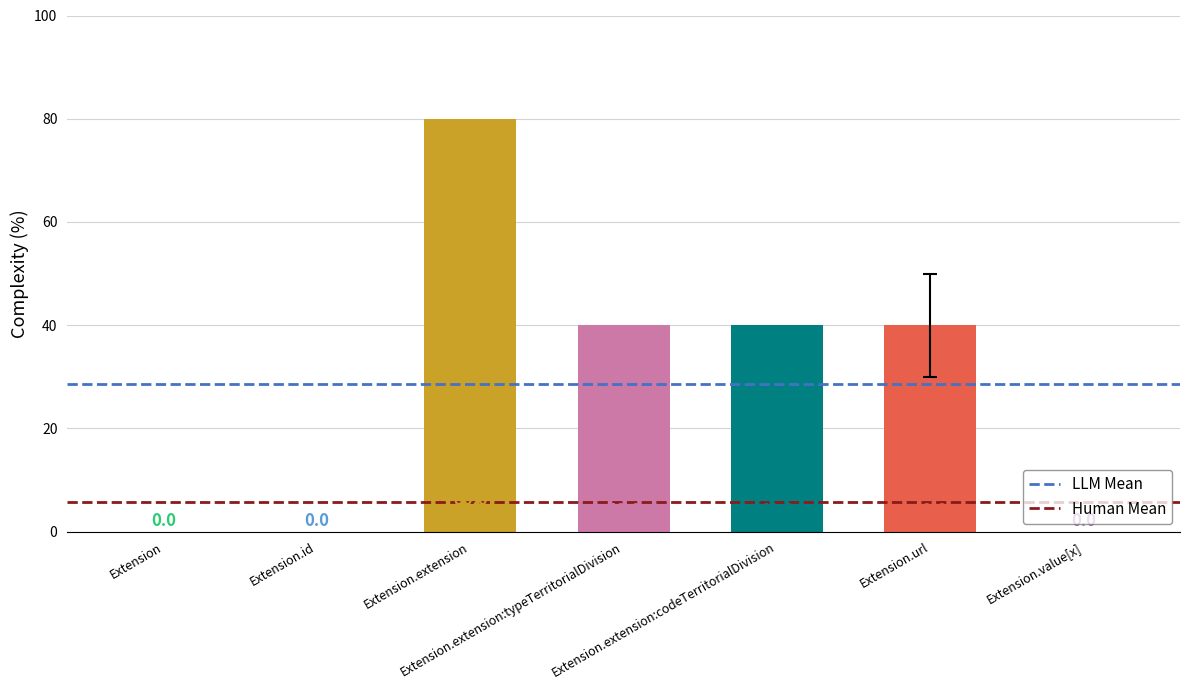

Rank the series by their maximum value, from highest to lowest.

LLM Mean, Human Mean